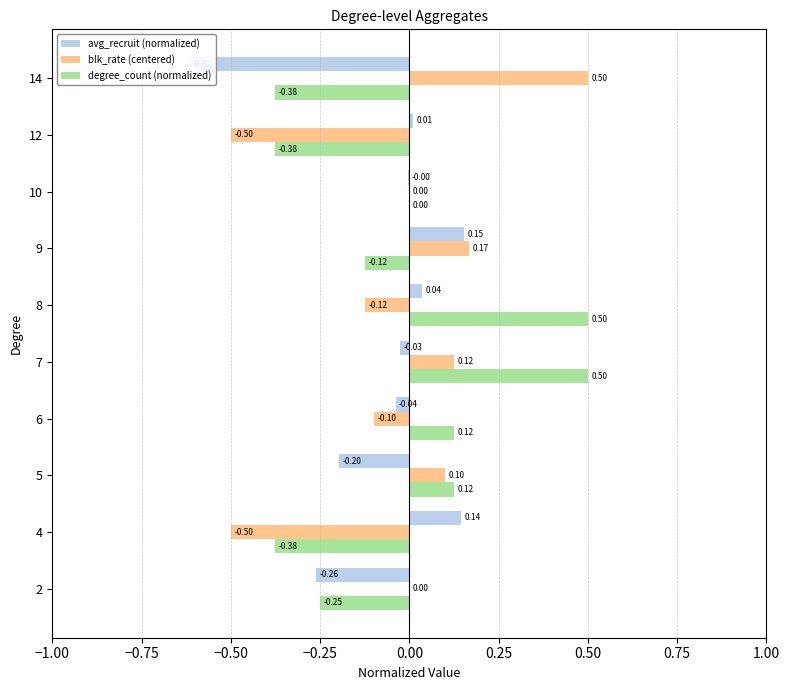

What is the value of the avg_recruit (normalized) bar at the 10th from the left?

-0.6